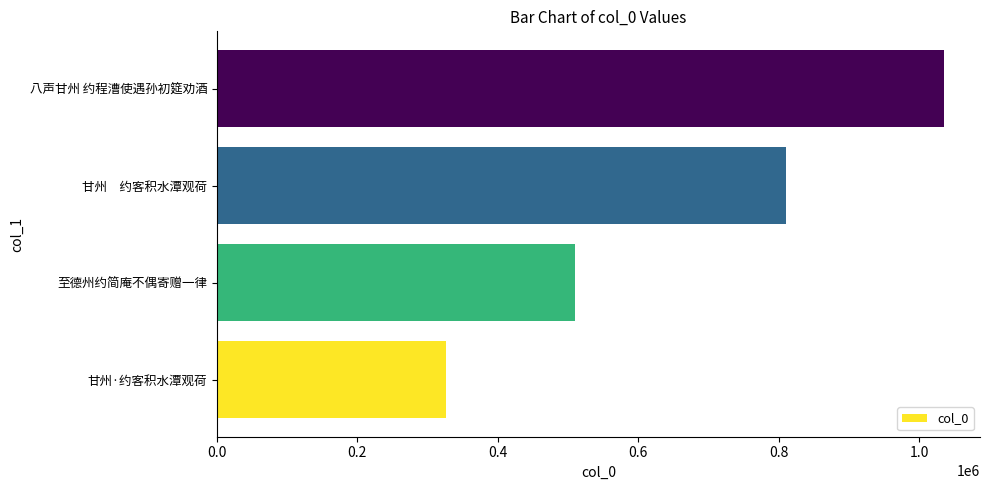

The value at 甘州　约客积水潭观荷 is 1054403. True or false?

False